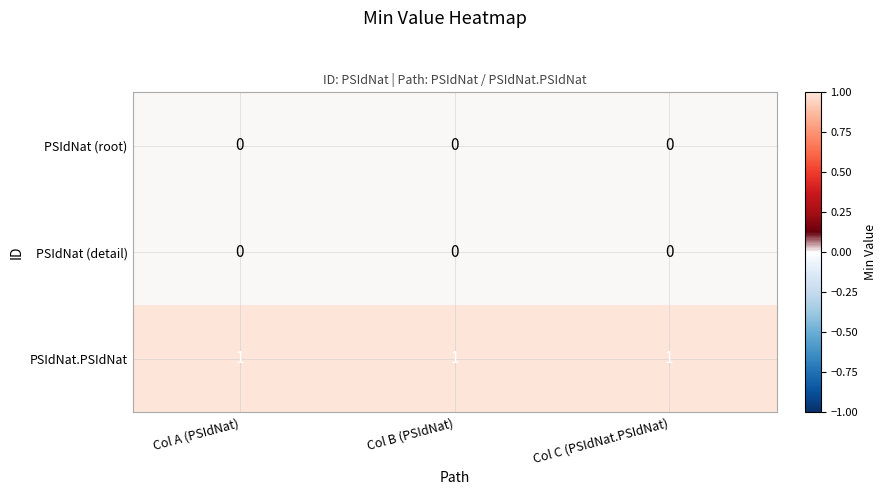

Is it true that PSIdNat.PSIdNat equals 0 at Col B (PSIdNat)?

False